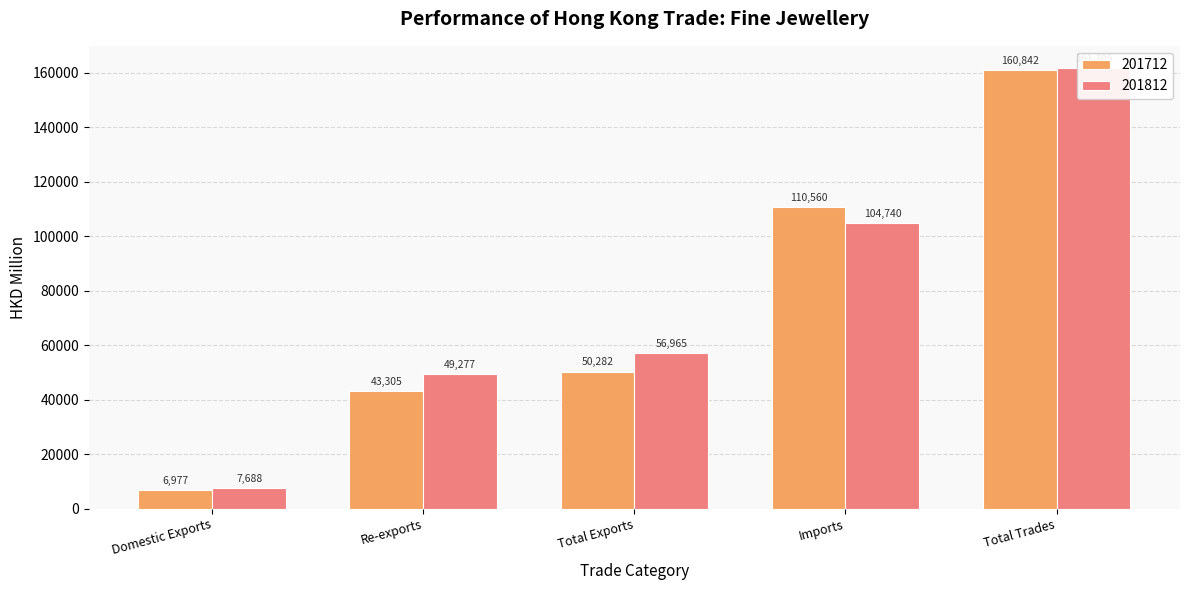

What position from the left is Domestic Exports?

1